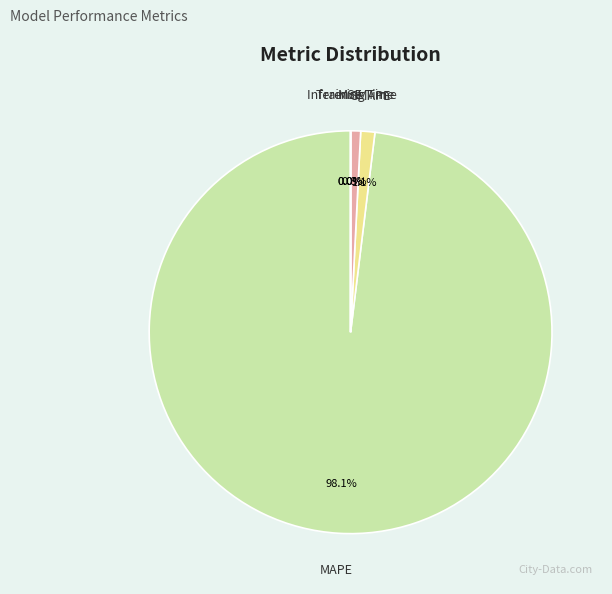

What is the majority slice?

MAPE